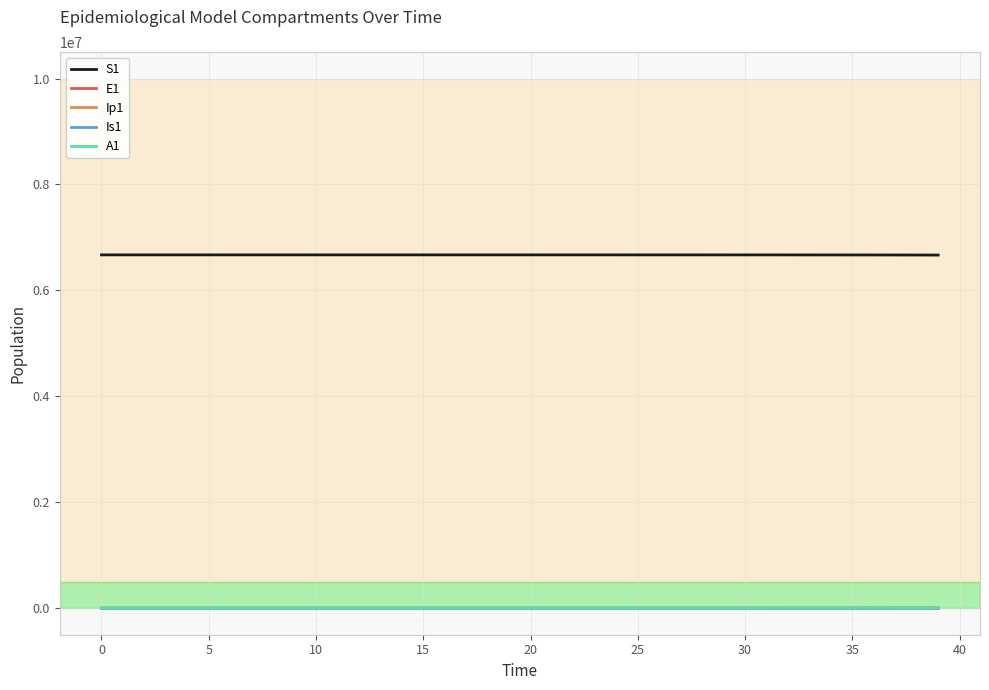

How many values in the Ip1 series exceed 4?

20